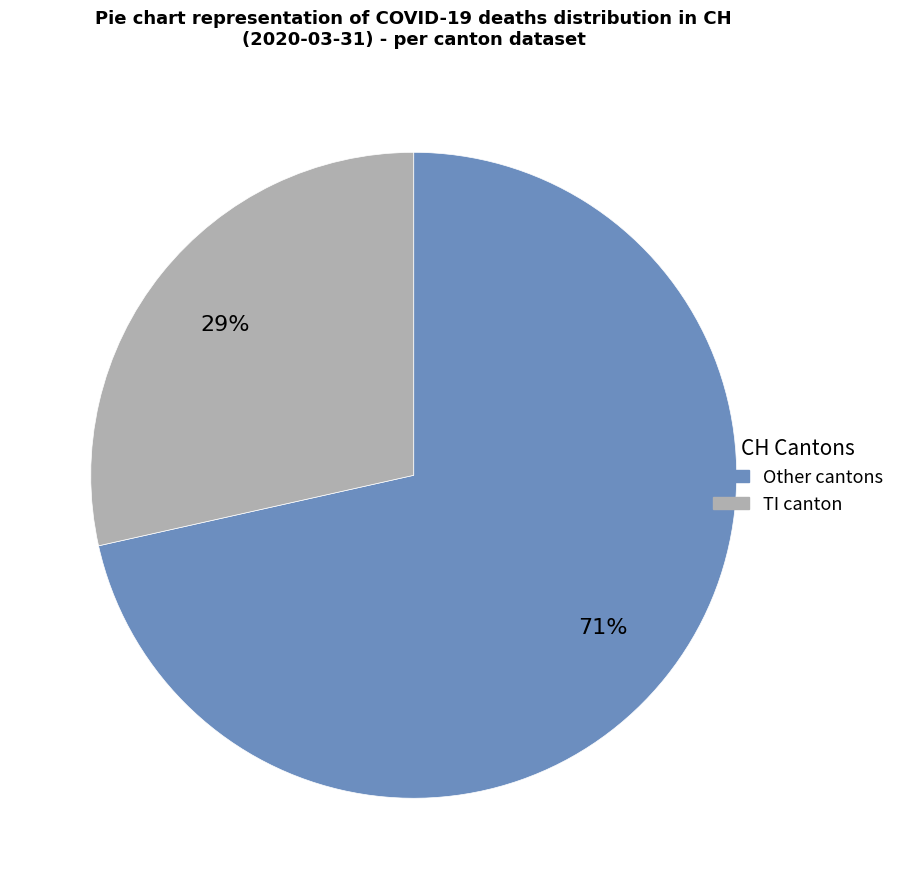

Is there any slice that represents more than half of the pie?

Yes